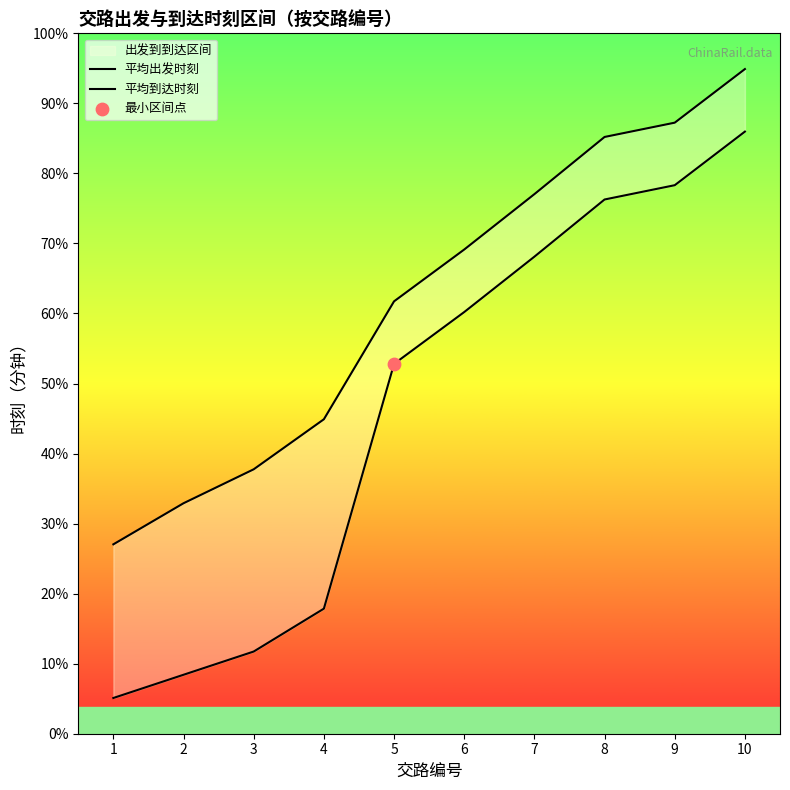

At which category is the sum across all series the highest?

10